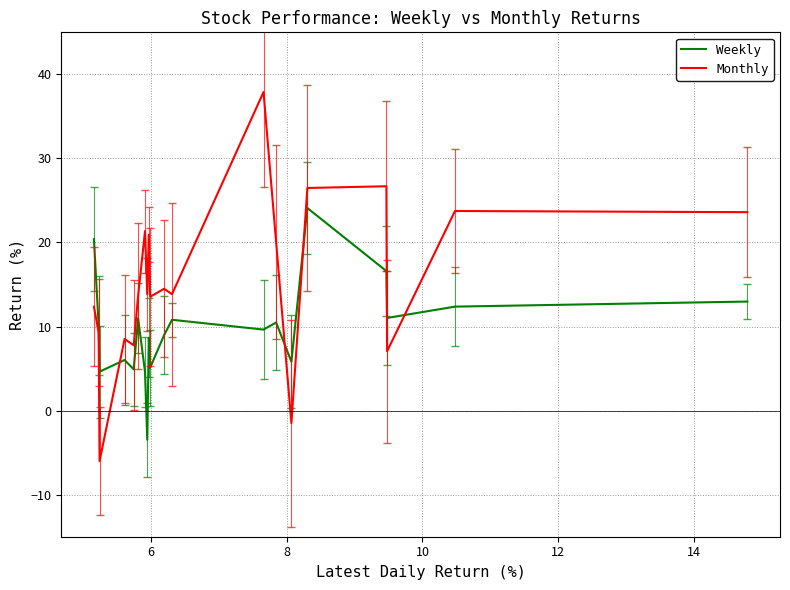

List the series in order of their overall mean, highest first.

Monthly, Weekly